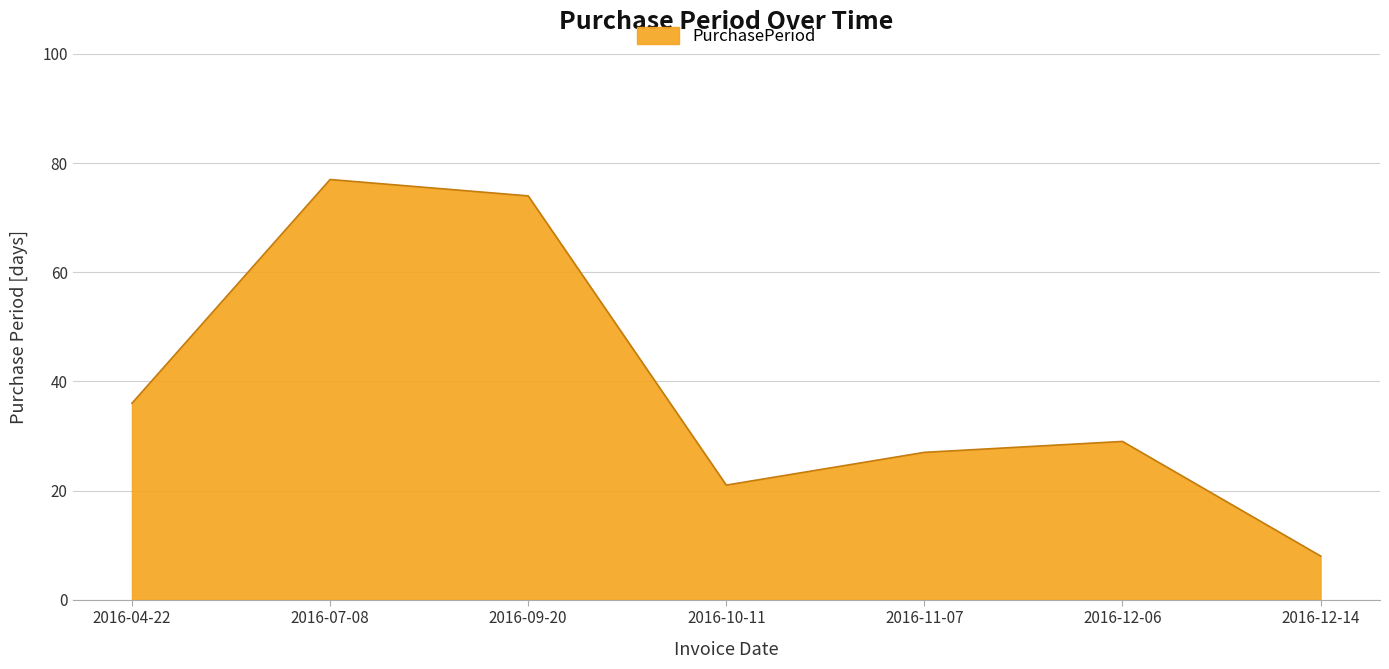

List the labels in order of value, largest first.

2016-07-08, 2016-09-20, 2016-04-22, 2016-12-06, 2016-11-07, 2016-10-11, 2016-12-14